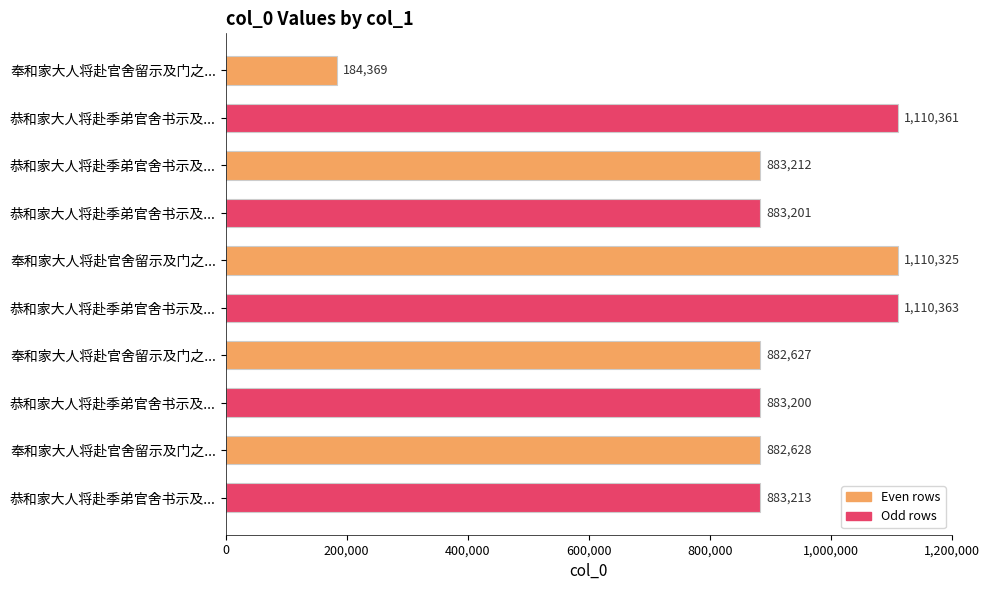

What is the difference between the second highest and second lowest values?

227734